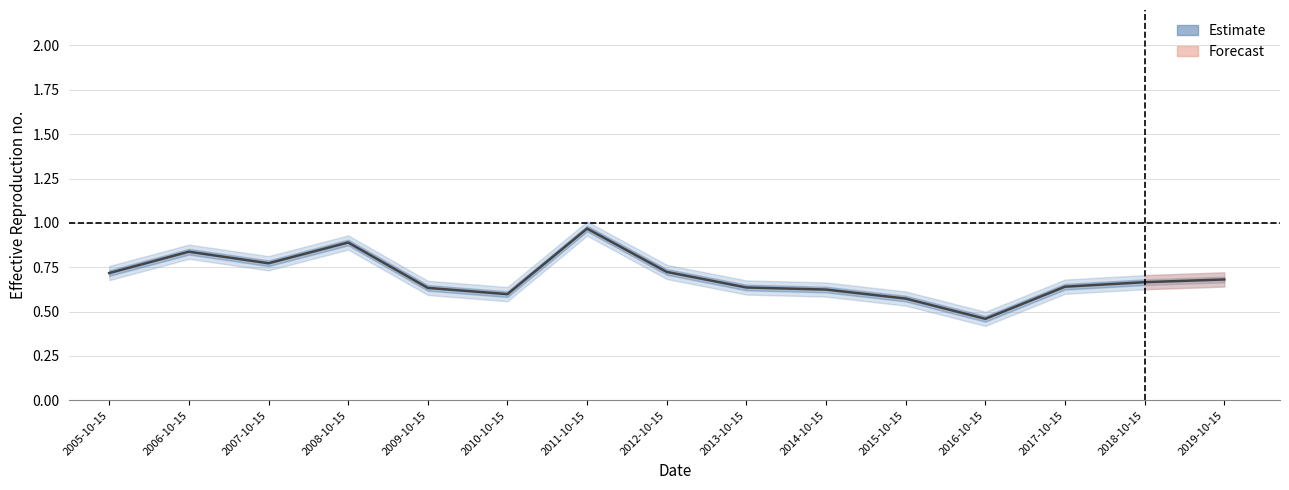

What is the change in value from 2012-10-15 to 2014-10-15?

-0.1